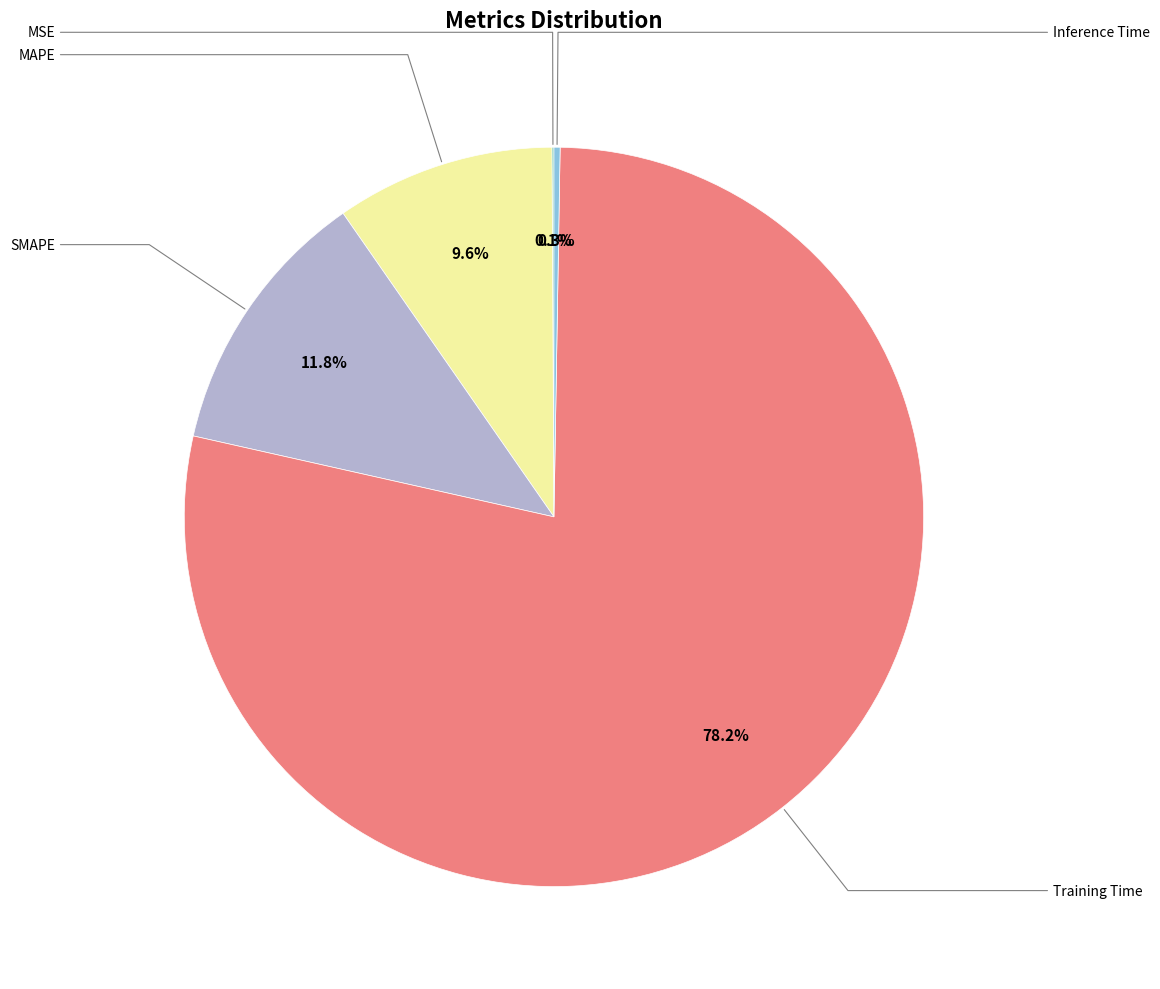

Is there any slice that represents more than half of the pie?

Yes